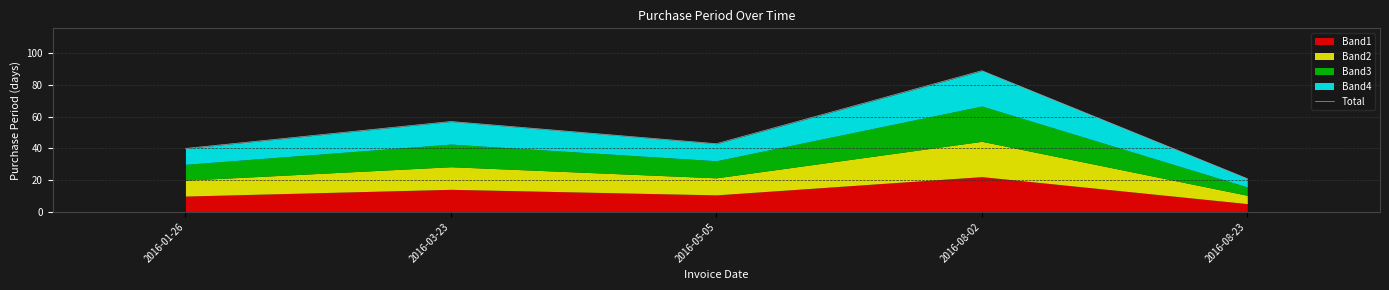

Rank the categories by value from lowest to highest.

2016-08-23, 2016-01-26, 2016-05-05, 2016-03-23, 2016-08-02